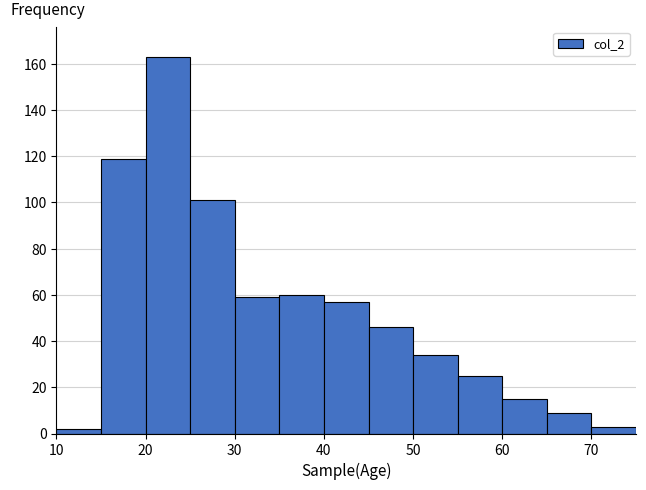

Over which range of the x-axis is the bar tallest?

20 to 25